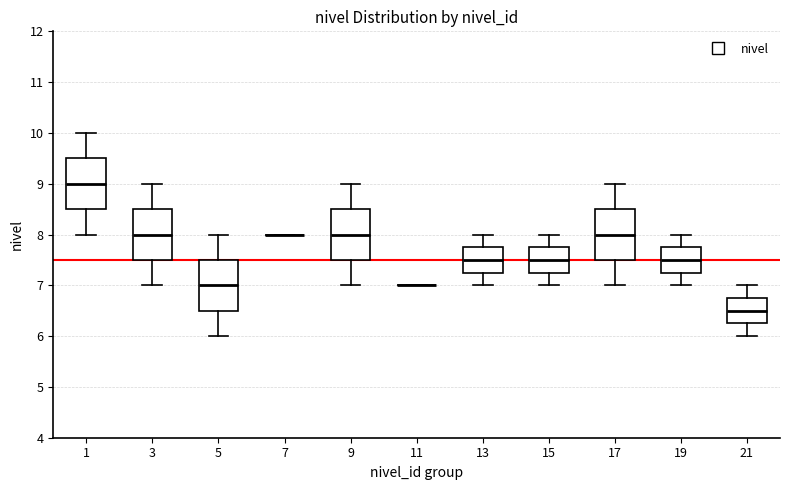

Reading left to right, read every box against the y-axis: the position of its median line, the range the box covers, and the ends of its whiskers. The values are not printed on the chart, so give them approximately, as read against the axis.

1: median 9.0, box 8.5 to 9.5, whiskers 8.0 to 10.0
3: median 8.0, box 7.5 to 8.5, whiskers 7.0 to 9.0
5: median 7.0, box 6.5 to 7.5, whiskers 6.0 to 8.0
7: box collapsed to a line at 8.0, whiskers 8.0 to 8.0
9: median 8.0, box 7.5 to 8.5, whiskers 7.0 to 9.0
11: box collapsed to a line at 7.0, whiskers 7.0 to 7.0
13: median 7.5, box 7.3 to 7.8, whiskers 7.0 to 8.0
15: median 7.5, box 7.3 to 7.8, whiskers 7.0 to 8.0
17: median 8.0, box 7.5 to 8.5, whiskers 7.0 to 9.0
19: median 7.5, box 7.3 to 7.8, whiskers 7.0 to 8.0
21: median 6.5, box 6.3 to 6.8, whiskers 6.0 to 7.0